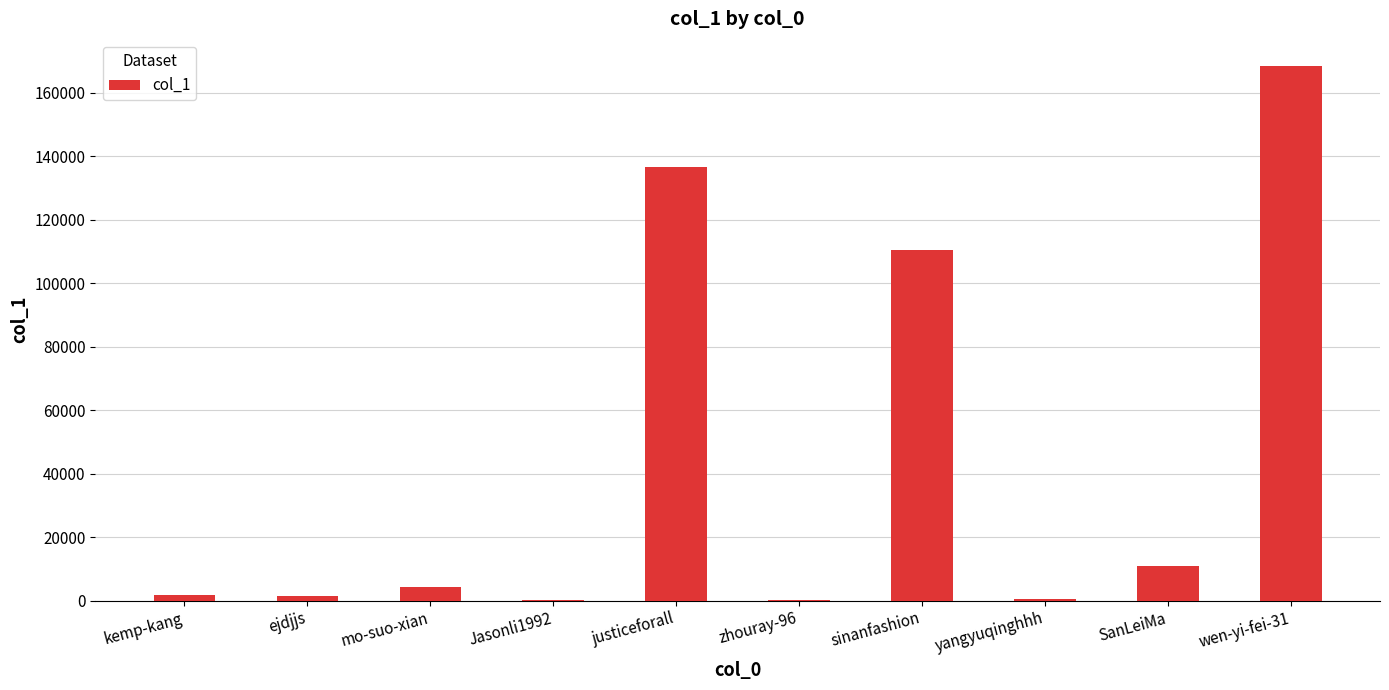

What is the greatest value displayed?

168561